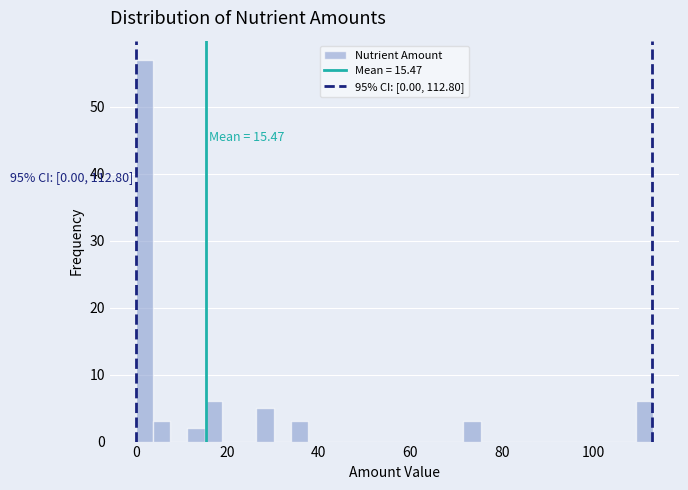

Around what value on the x-axis is the tallest bar? Give the approximate position of its centre, as read against the axis.

2